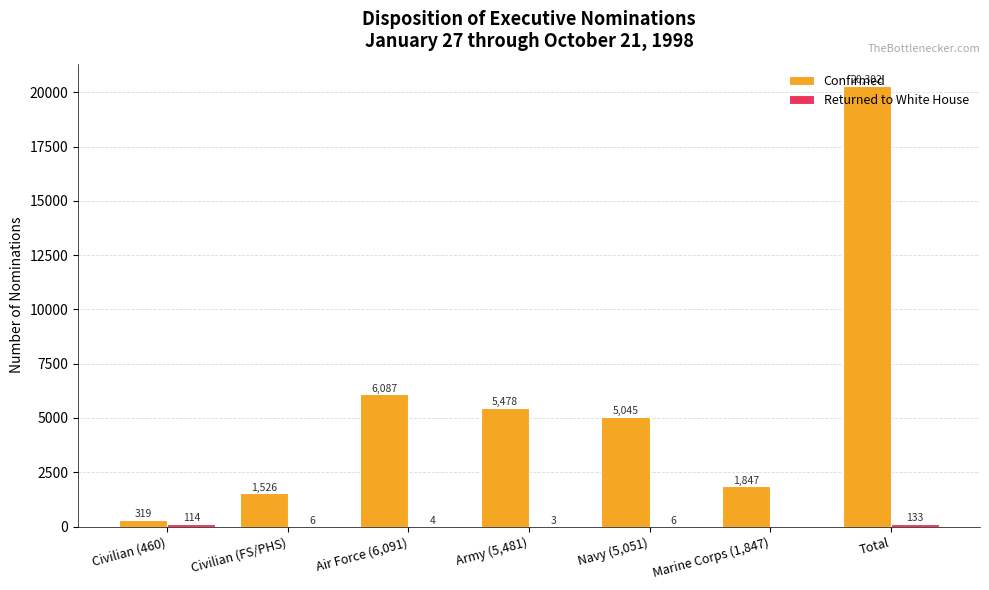

What is the highest value of the Confirmed series?

20302